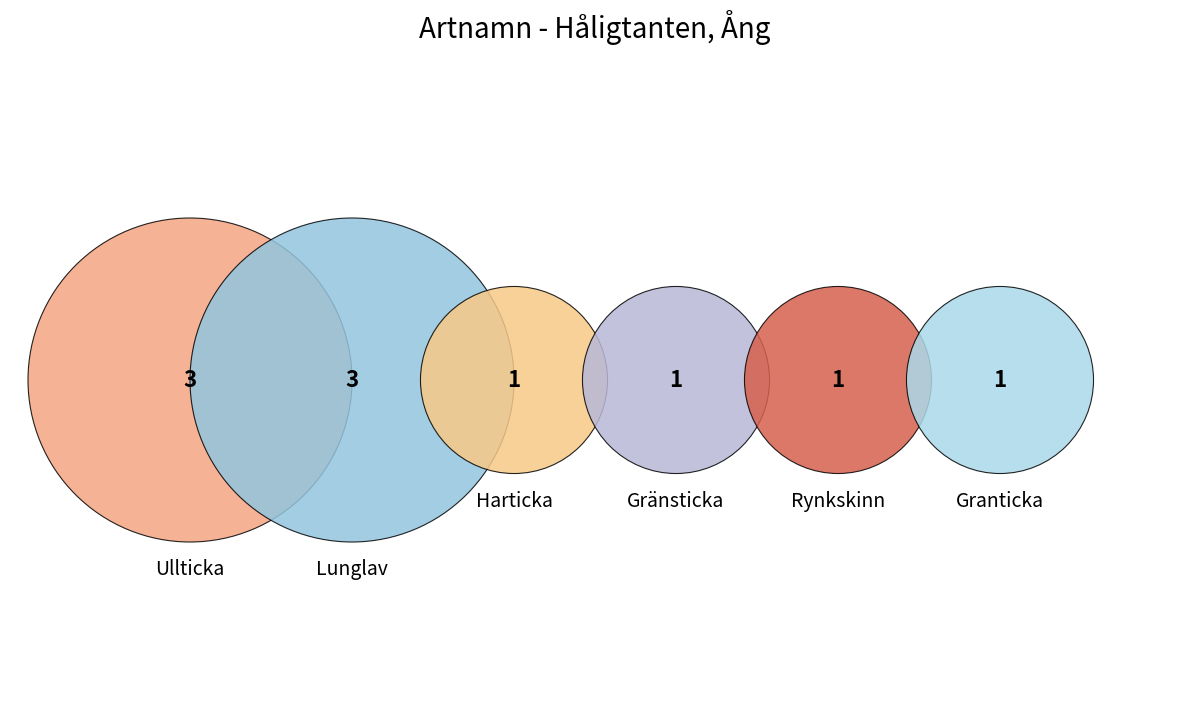

What is the ratio of the value at Ullticka to the value at Lunglav?

1.0